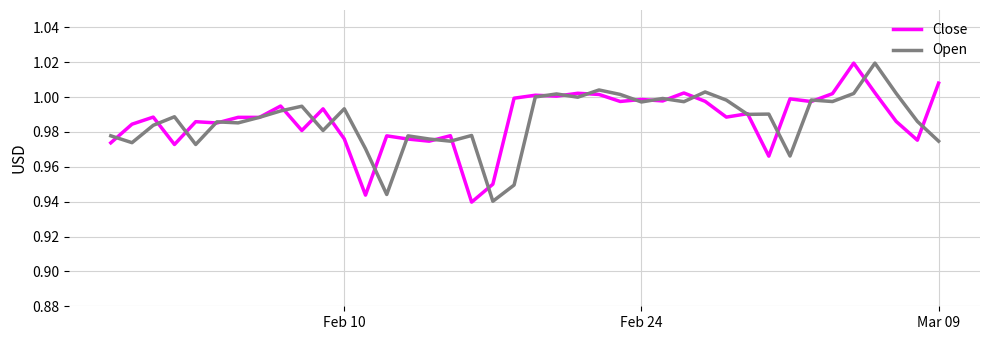

What is the average value of the Close series?

1.0